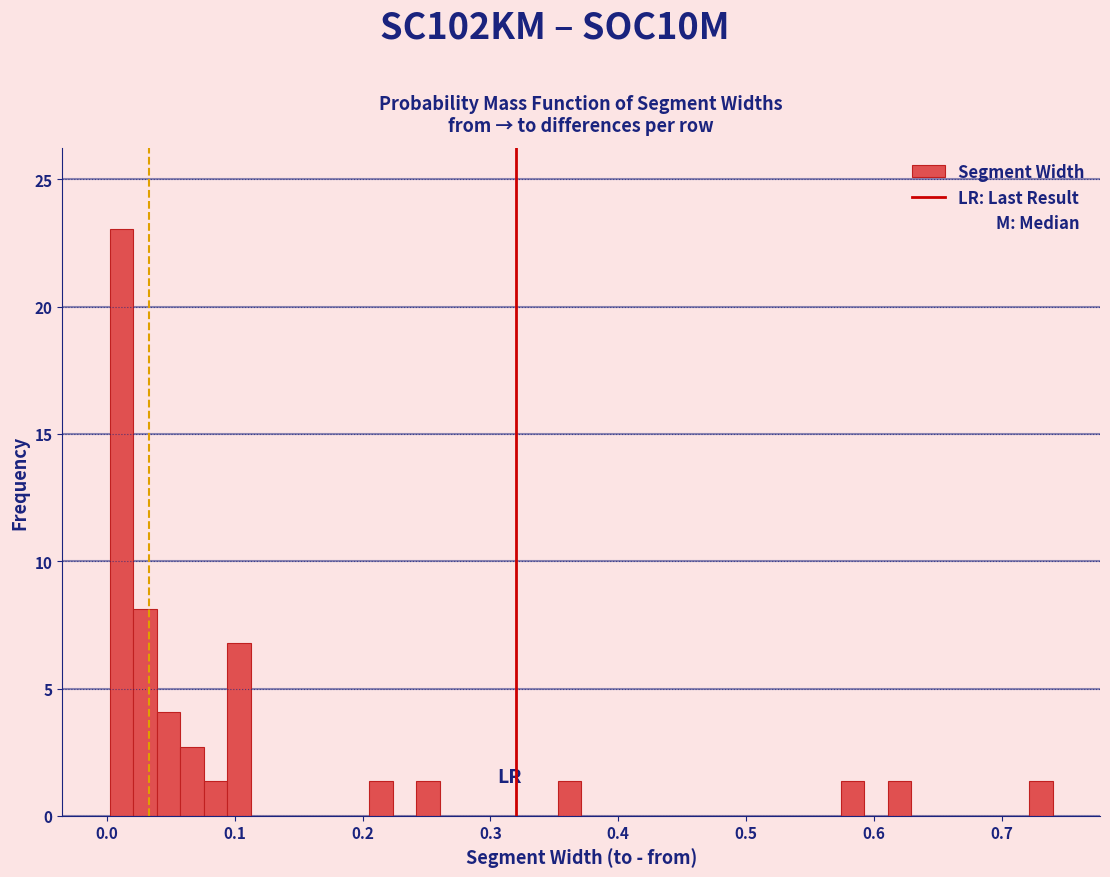

Around what value on the x-axis is the tallest bar? Give the approximate position of its centre, as read against the axis.

0.01